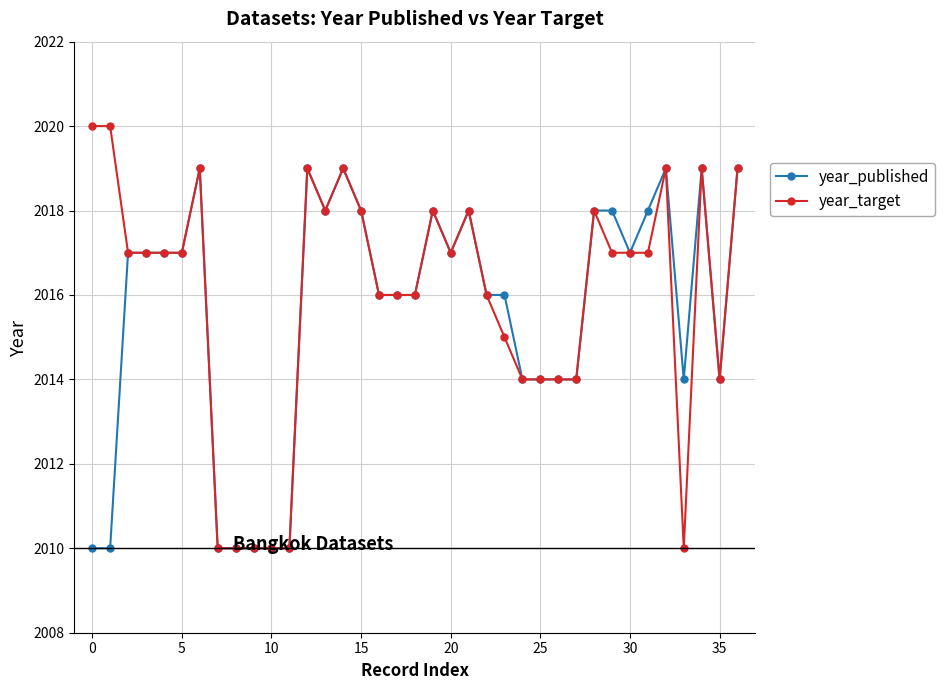

What is the maximum value shown in the chart?

2020